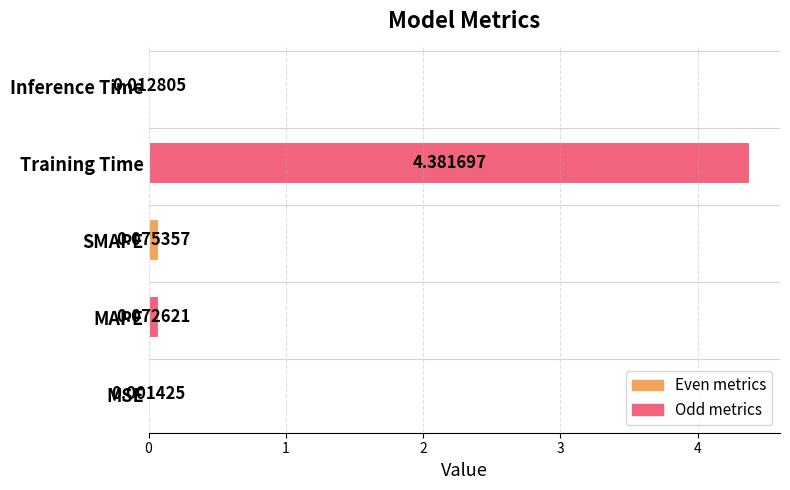

What is the average value?

0.9